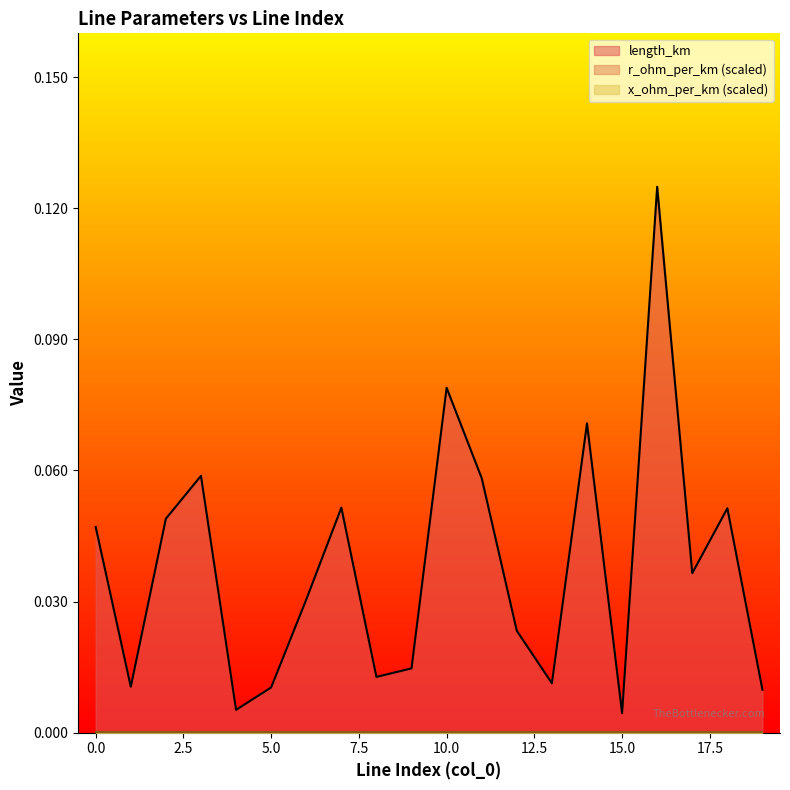

At how many categories does at least one series exceed 0?

20